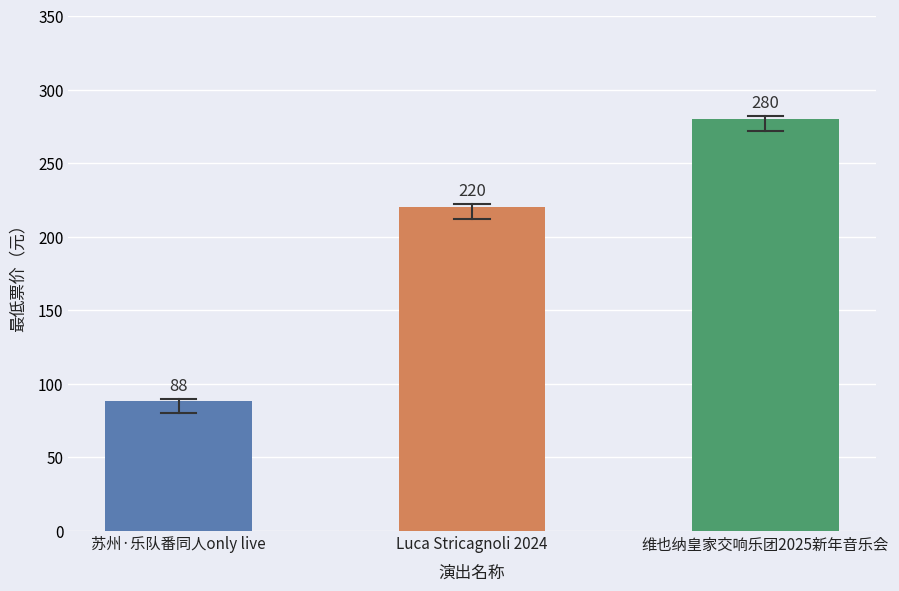

How many bars are there in total?

3